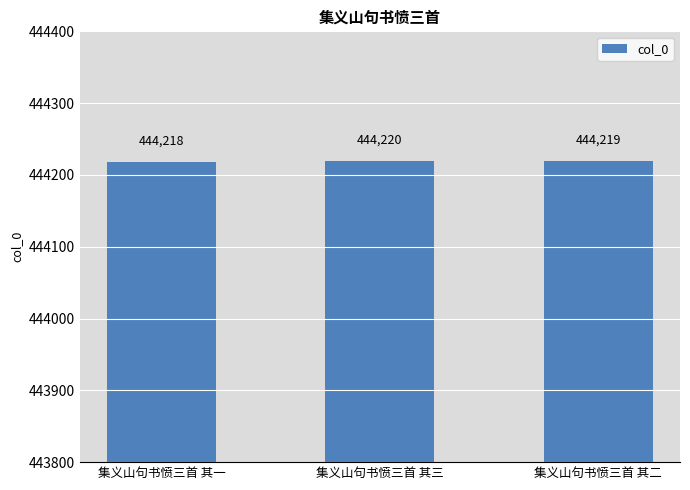

Rank the categories by value from lowest to highest.

集义山句书愤三首 其一, 集义山句书愤三首 其二, 集义山句书愤三首 其三